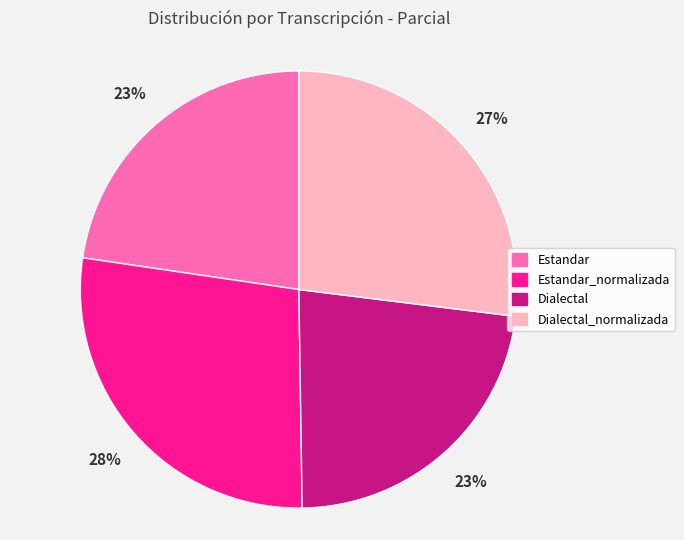

The Estandar_normalizada slice represents 15% of the pie. True or false?

False